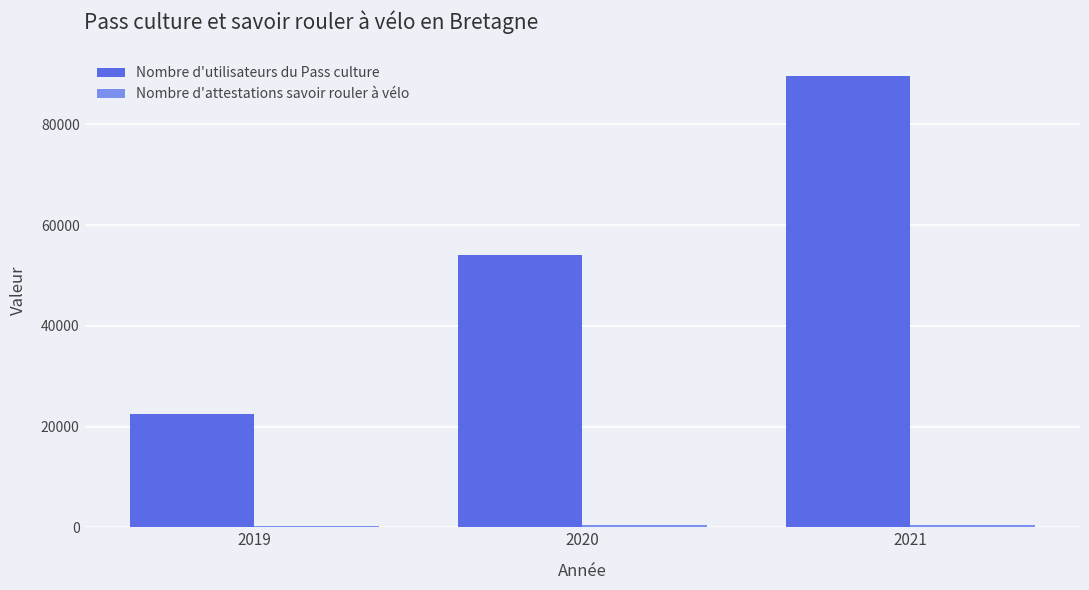

Count the Nombre d'utilisateurs du Pass culture values in the range 22524 to 89565.

3